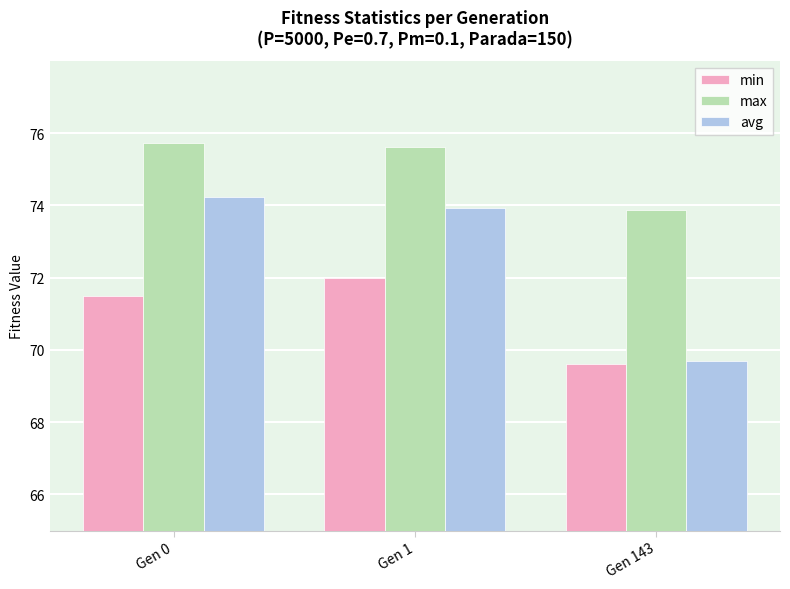

The value of min at Gen 143 is 69.6. True or false?

True